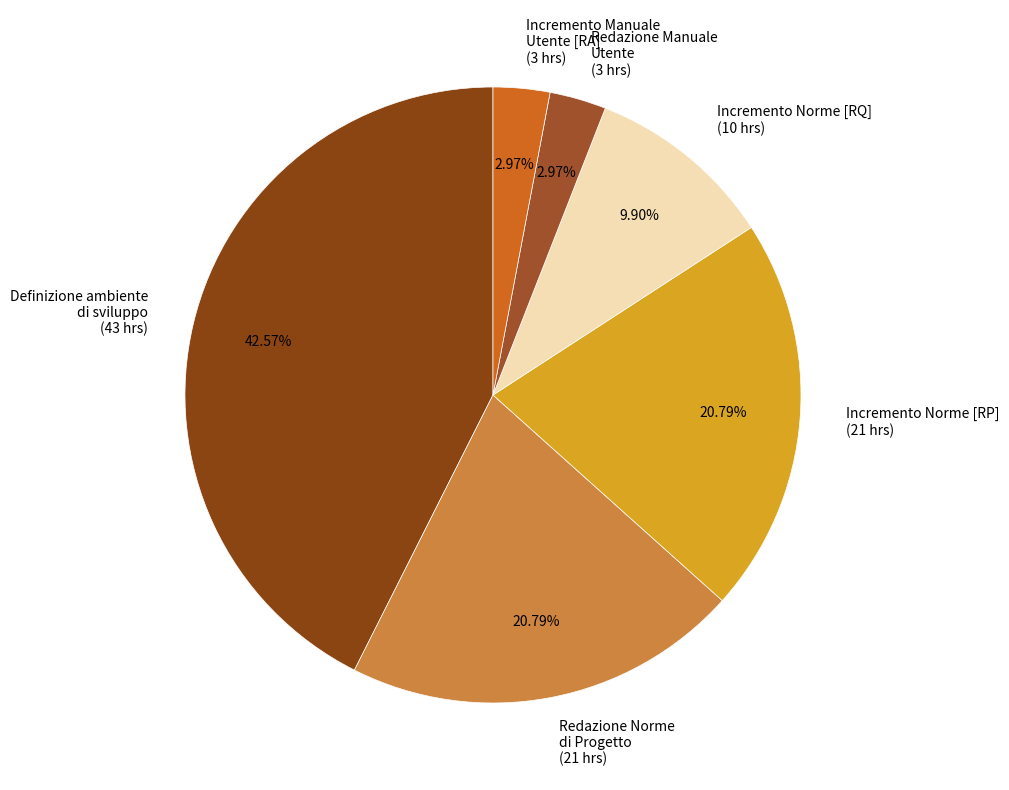

Combined, do Incremento Norme [RP] (21 hrs) and Incremento Manuale Utente [RA] (3 hrs) account for over 50%?

No